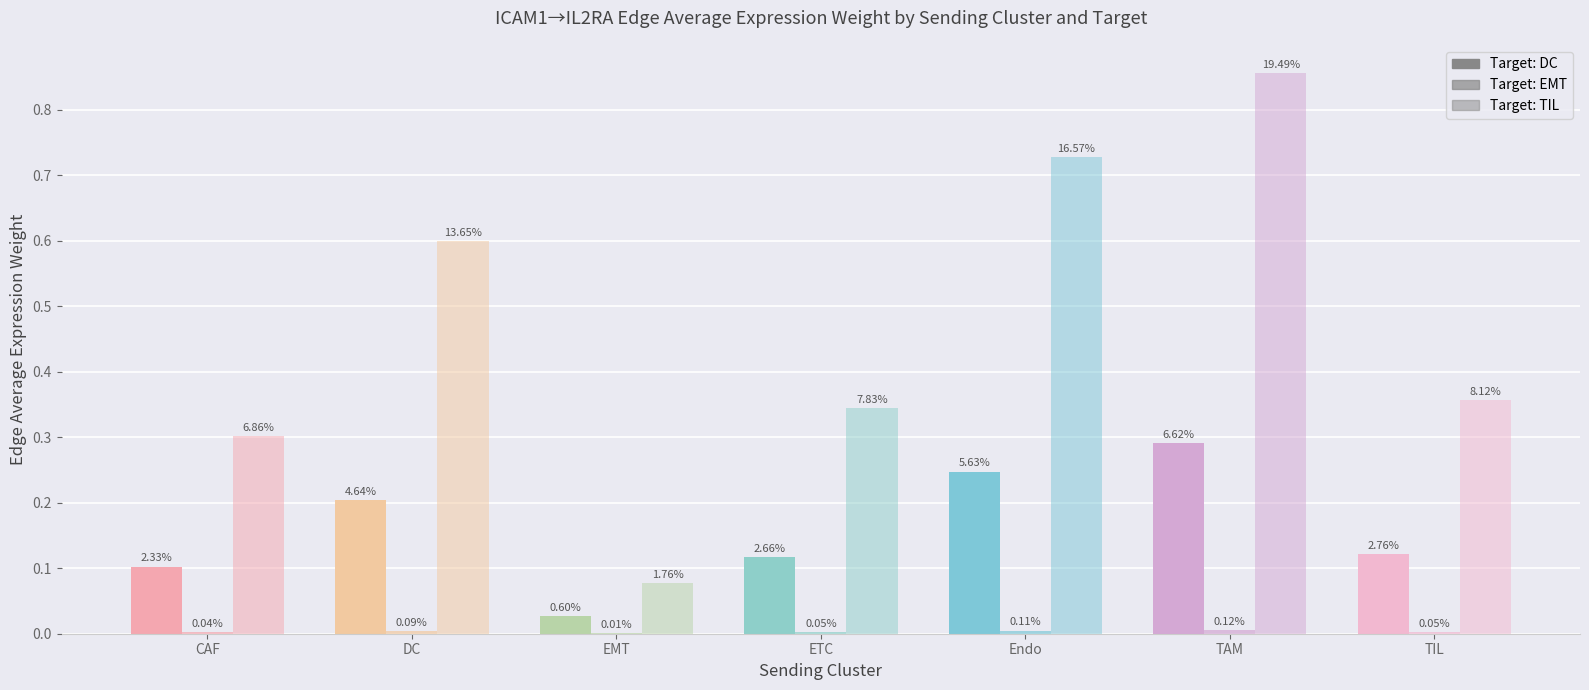

Is it true that Target: EMT equals 0.0 at Endo?

True